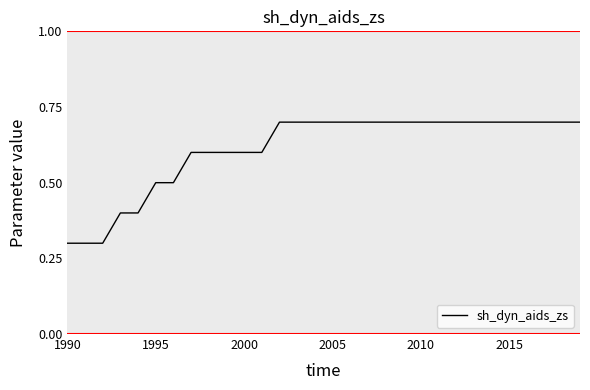

What is the difference between the maximum and minimum values?

0.4